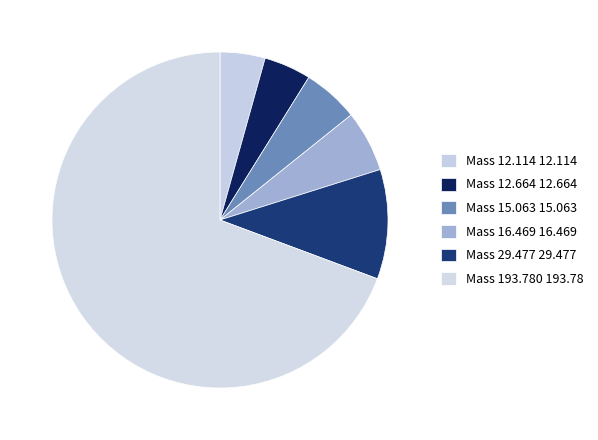

Count the number of slices in the pie.

6